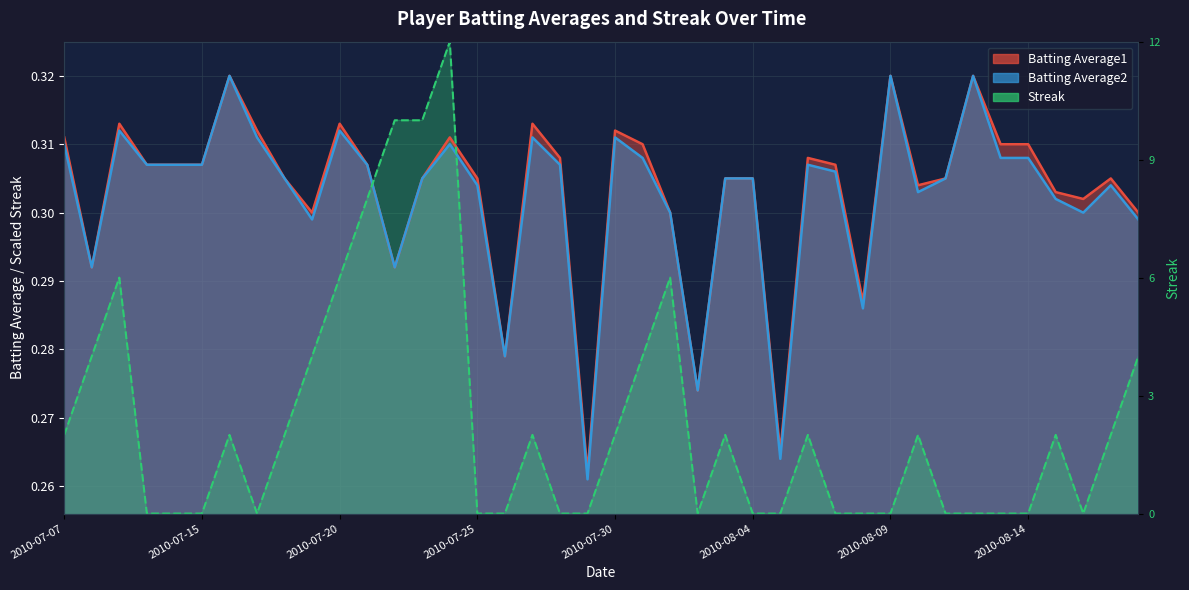

True or false: Batting Average1 has a value of 0.3 at 2010-08-11.

True